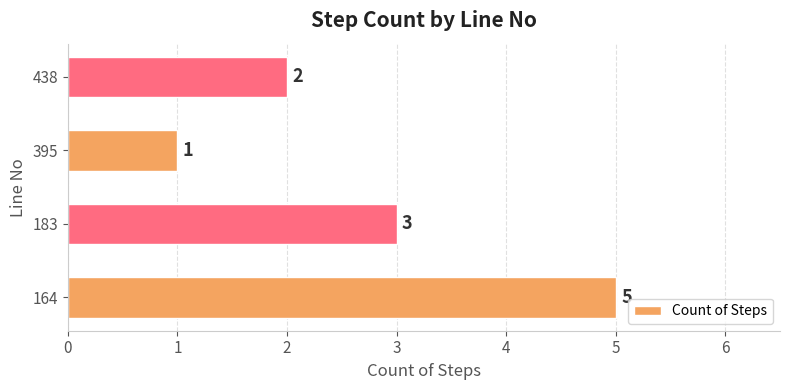

How many values are below 3?

2